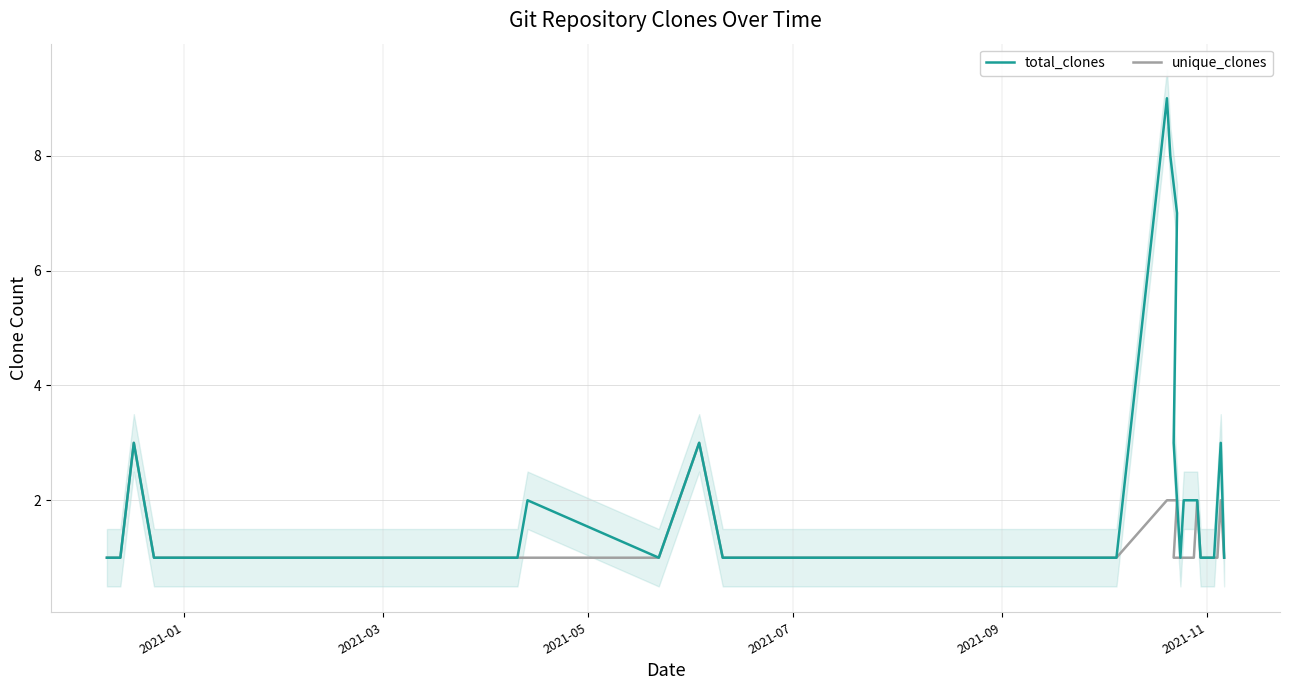

What is the sum of all unique_clones values?

49